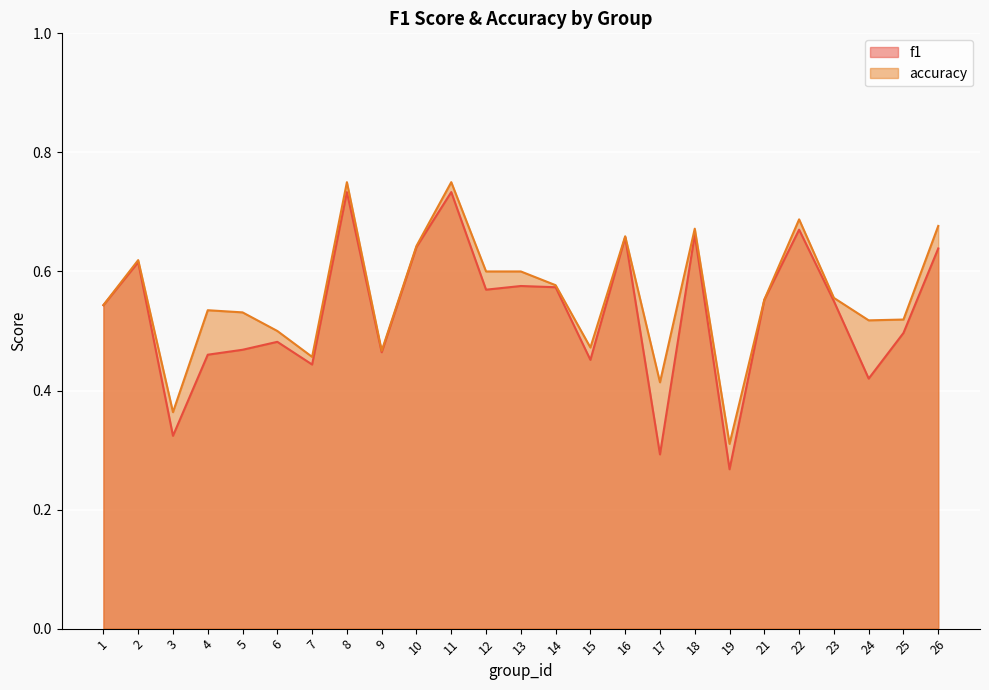

The value of f1 at 23 is 0.9. True or false?

False